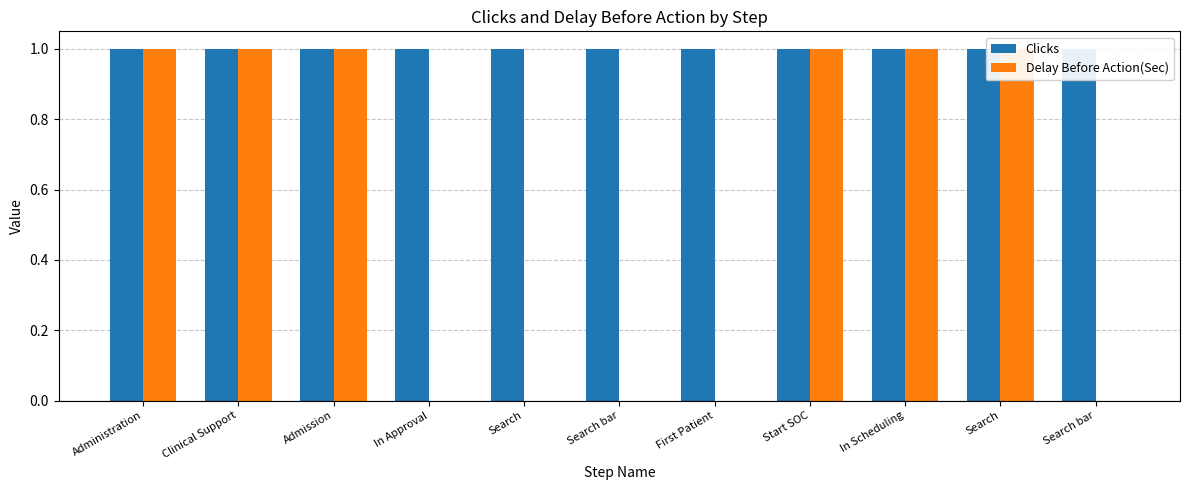

What is the label of the 4th bar from the left?

In Approval